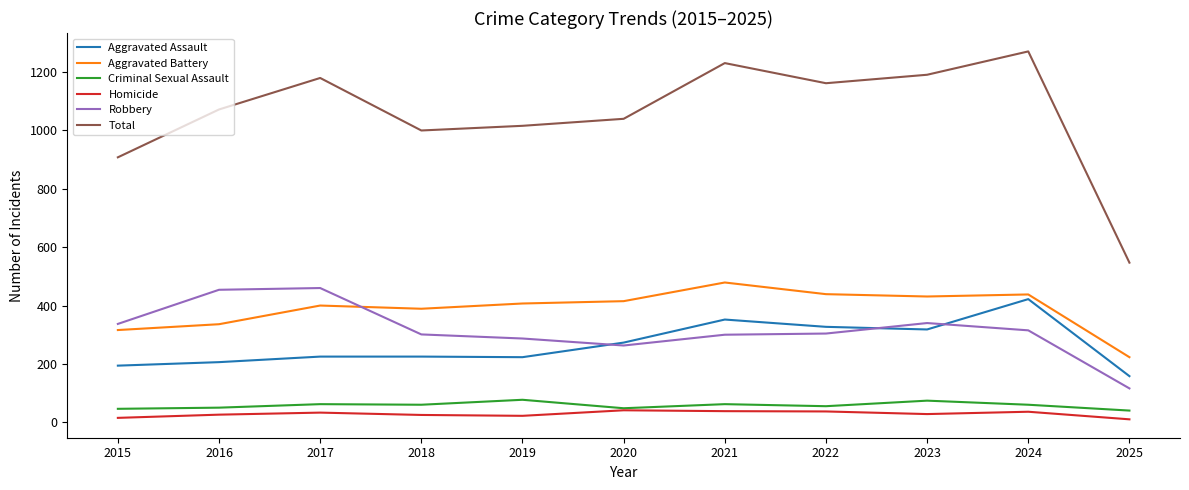

Rank the series by their maximum value, from highest to lowest.

Total, Aggravated Battery, Robbery, Aggravated Assault, Criminal Sexual Assault, Homicide